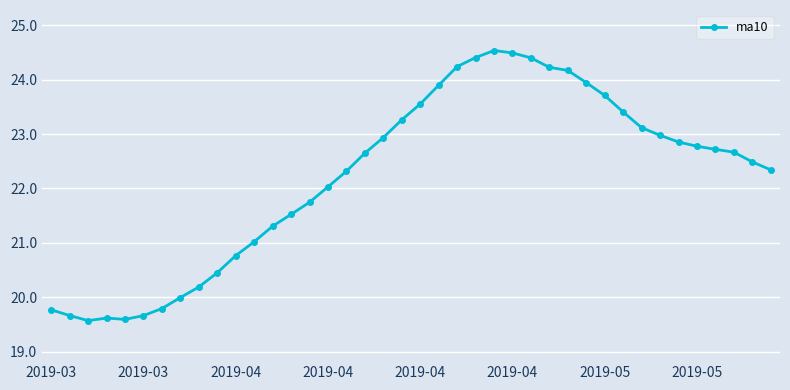

What is the sum of all values?

888.7